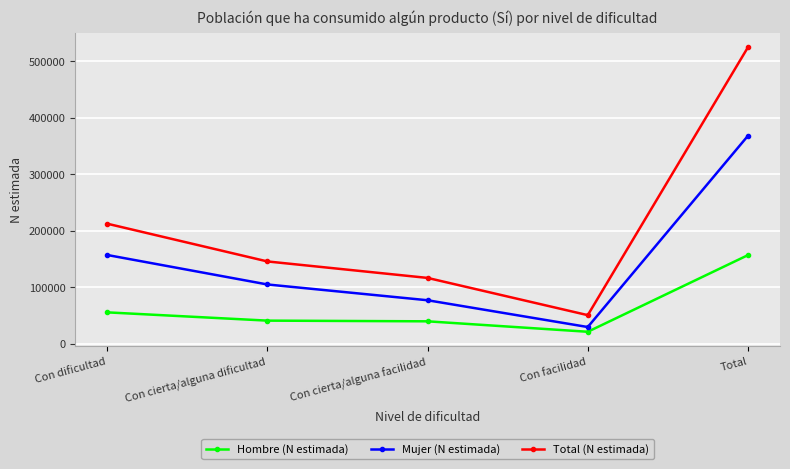

True or false: Hombre (N estimada) has more than 1 interior local peaks.

False